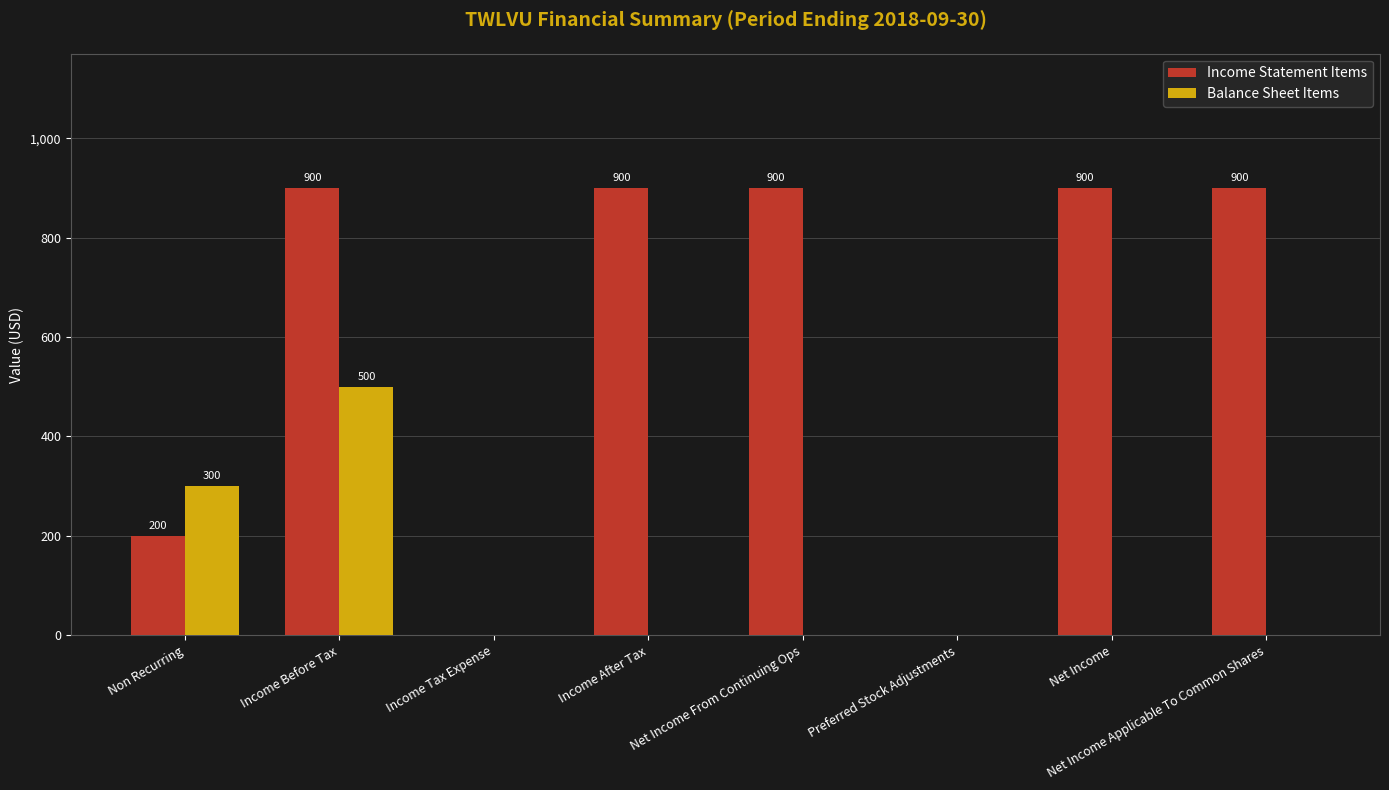

The value of Balance Sheet Items at Net Income From Continuing Ops is -340. True or false?

False